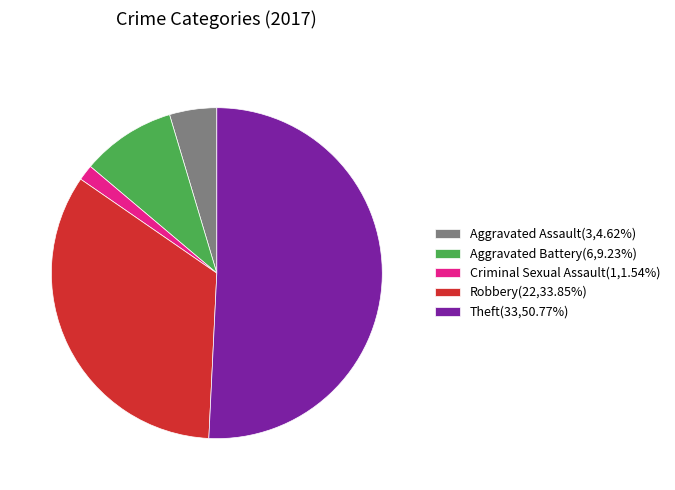

Count the number of slices in the pie.

5